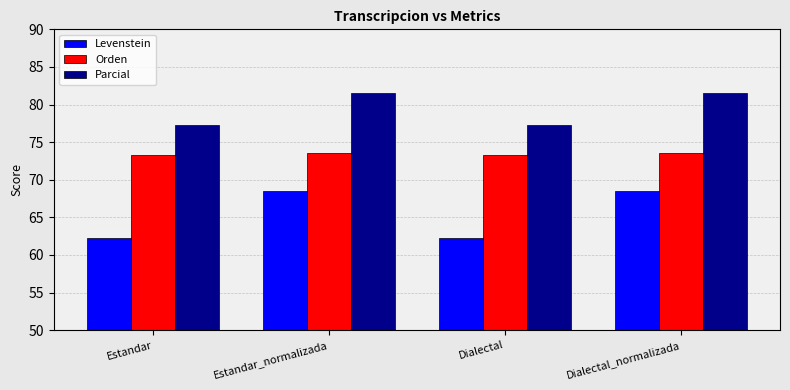

Rank the series at Dialectal from lowest to highest value.

Levenstein, Orden, Parcial